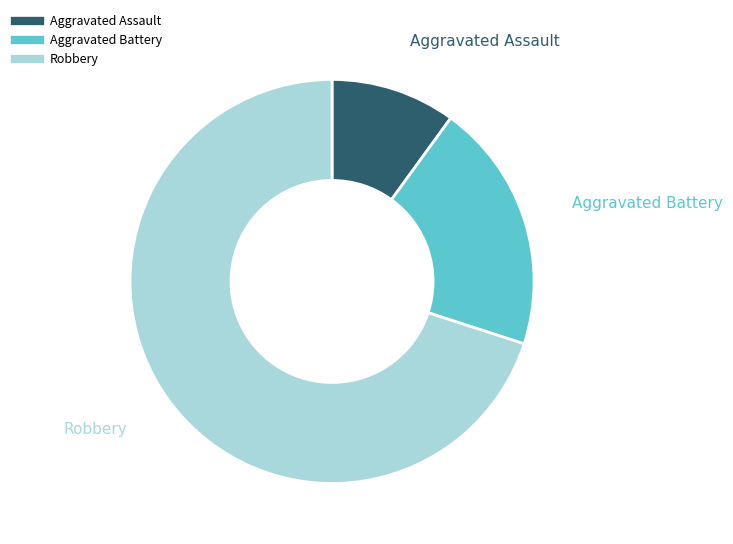

Which has a higher value, Aggravated Battery or Aggravated Assault?

Aggravated Battery